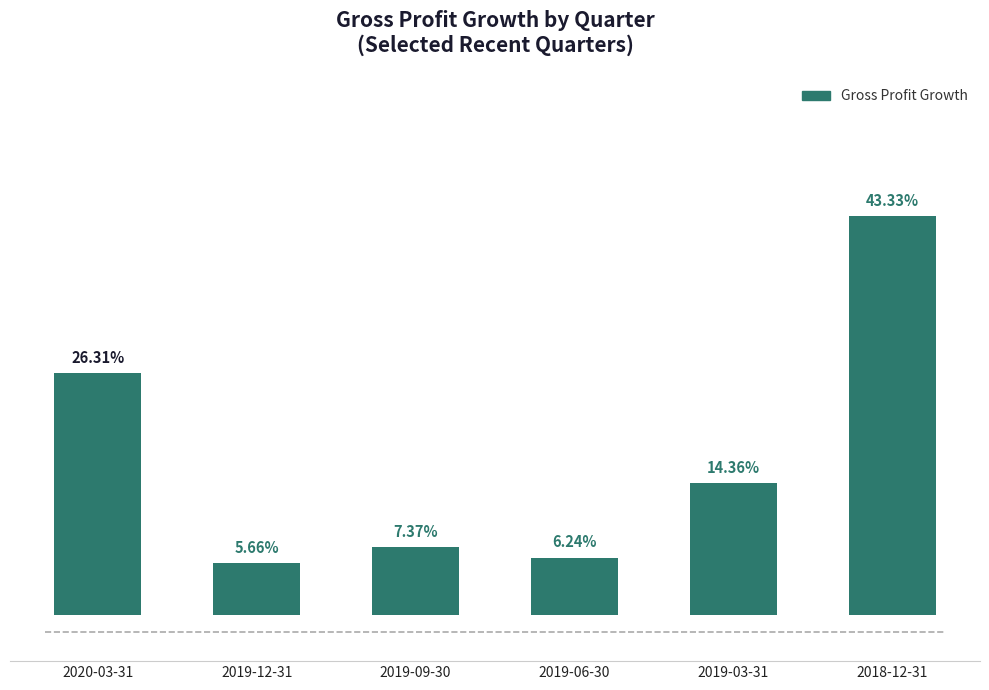

What is the value of the 1st bar from the left?

0.3